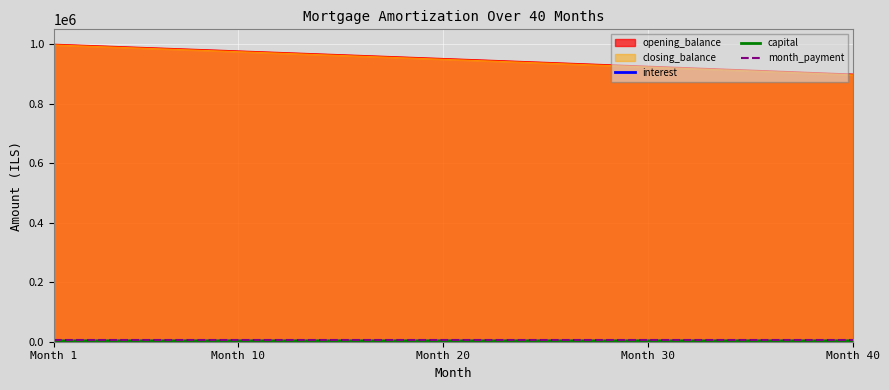

Which series has the largest range (max minus min)?

closing_balance